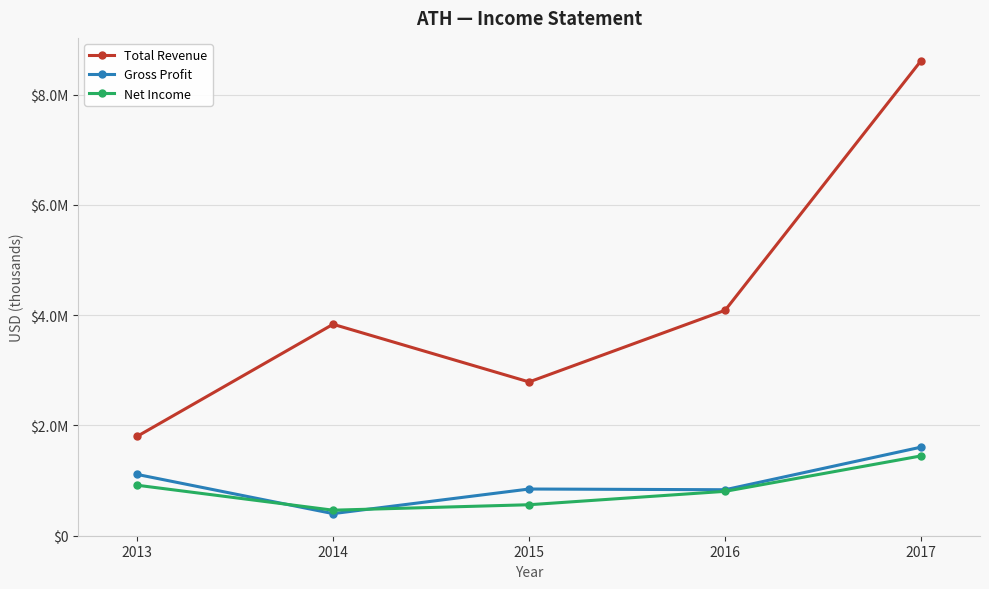

Does the chart have visible grid lines?

Yes